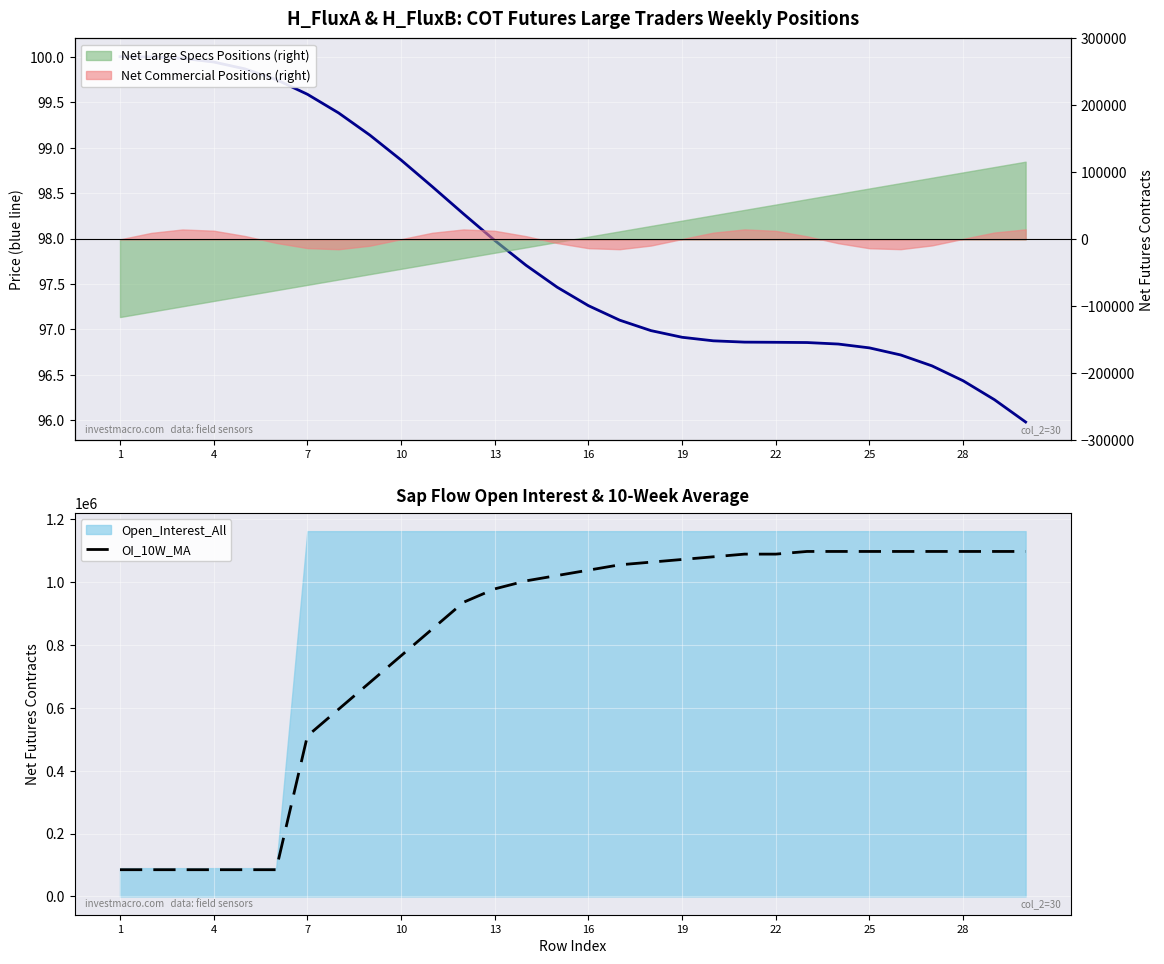

What is the average value of the OI_10W_MA series?

803250